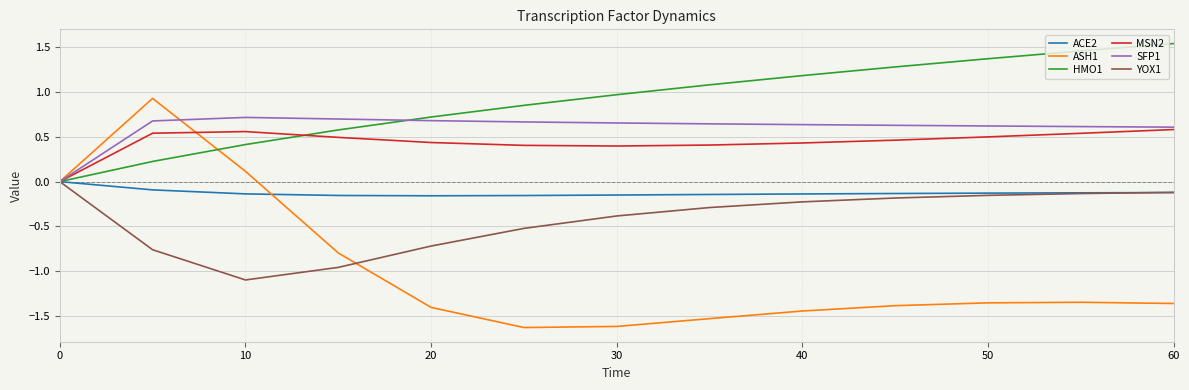

What is the smallest value displayed?

-1.6